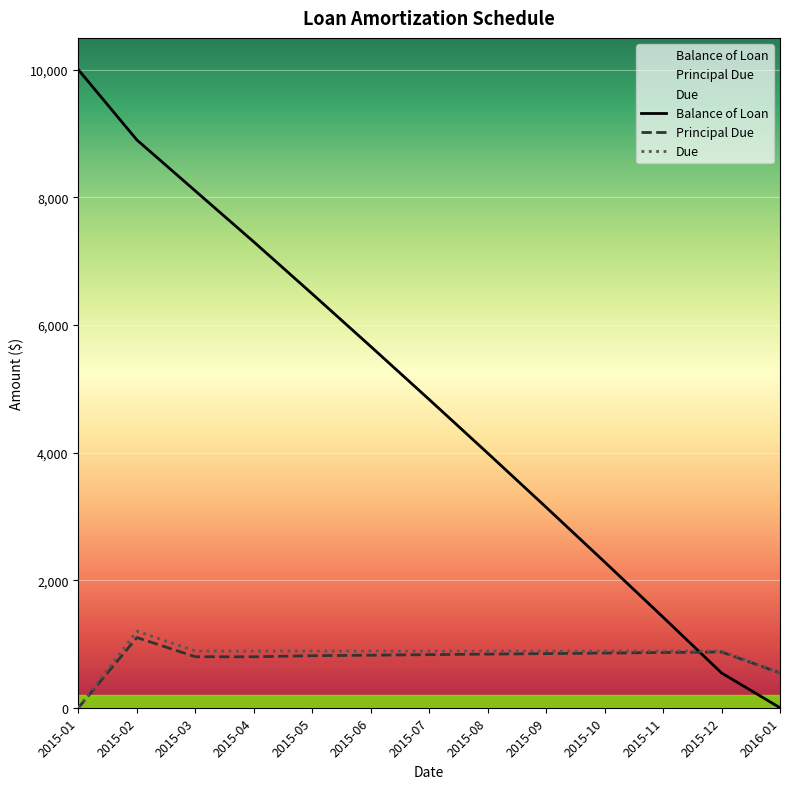

What are all the series names shown in the legend?

Balance of Loan, Principal Due, Due